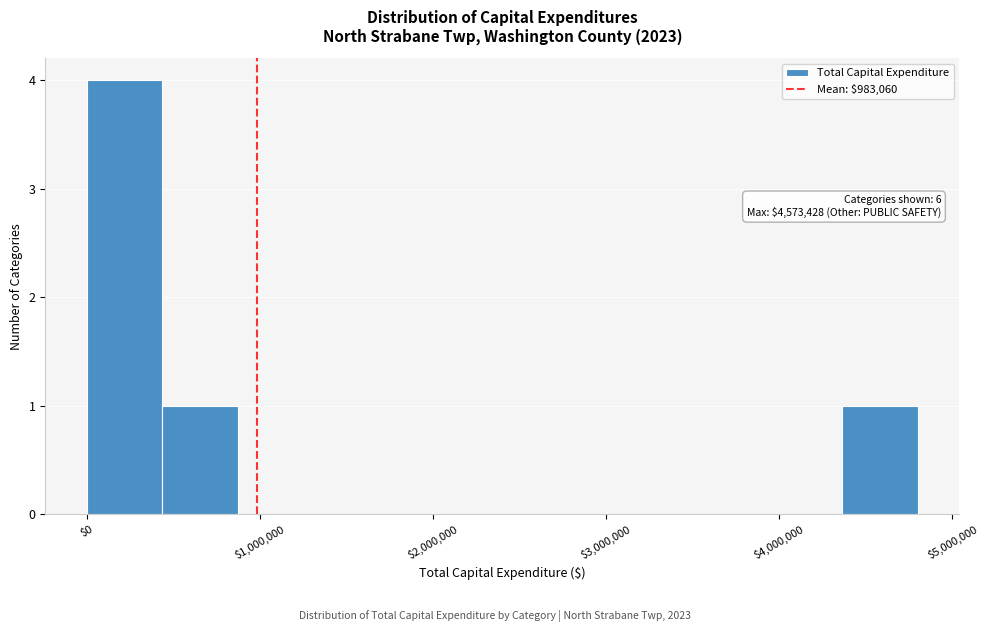

Which range on the x-axis has the tallest bar?

0 to 400000